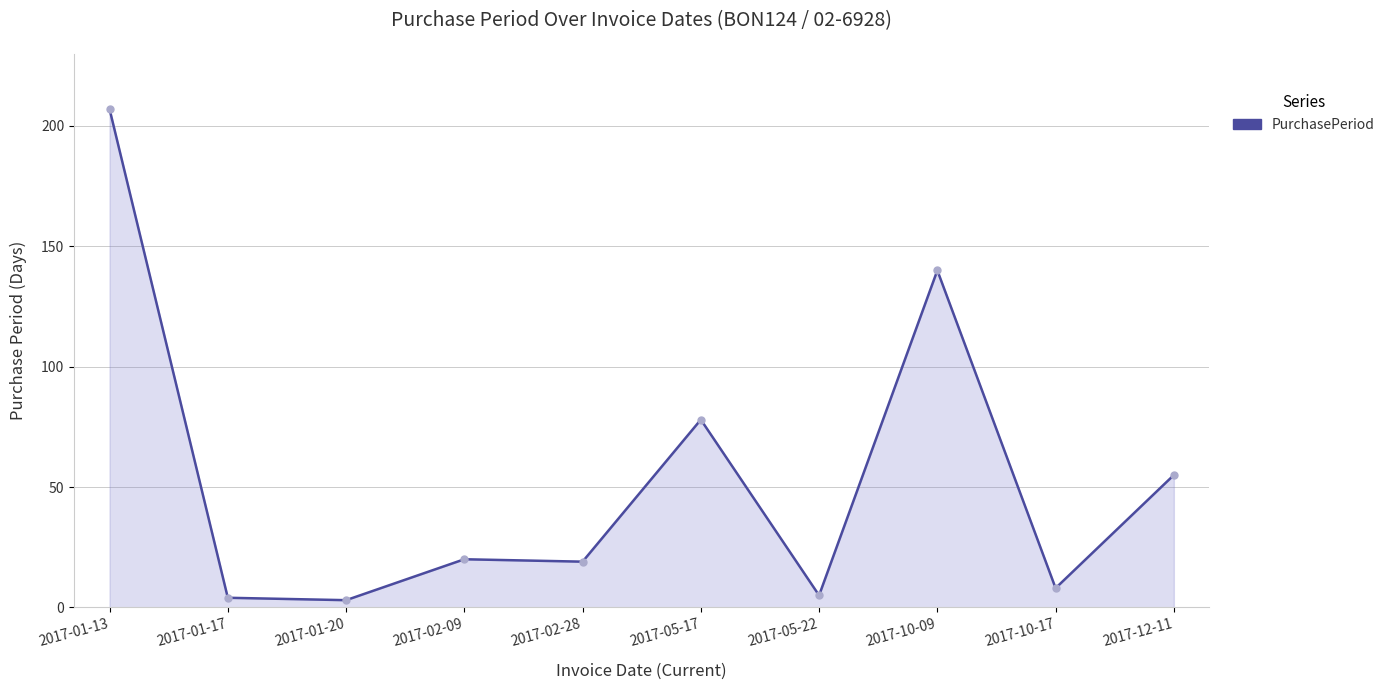

What is the minimum value shown in the chart?

3